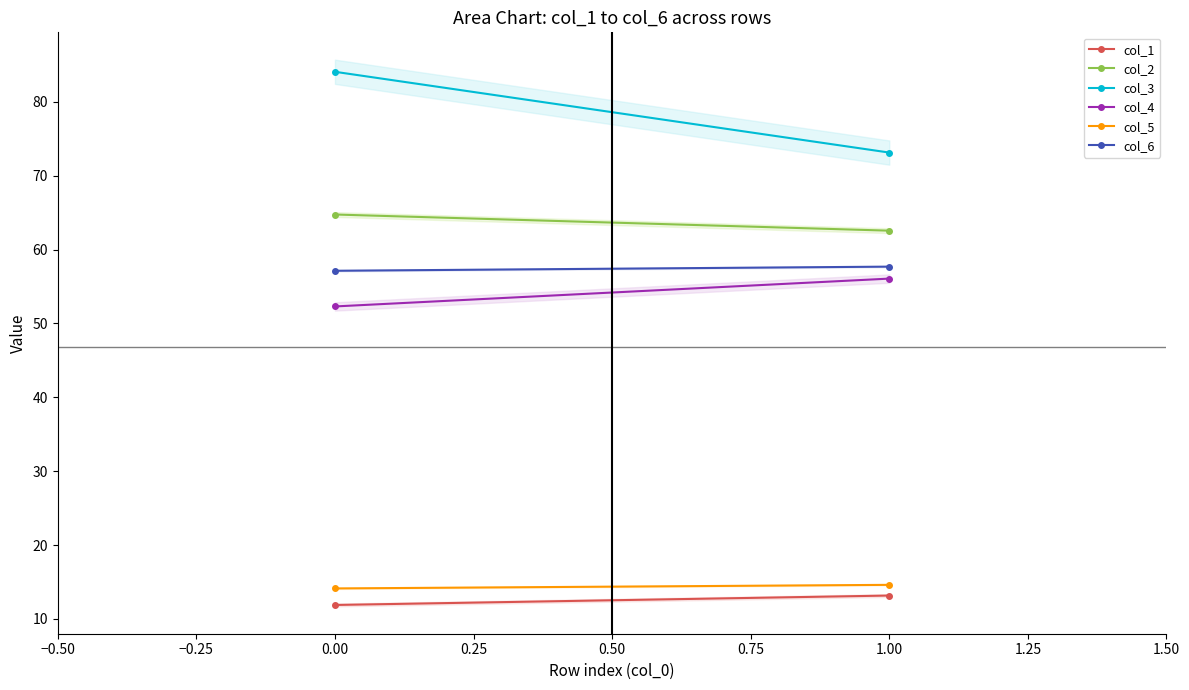

What is the difference between the highest and lowest values at 0.00?

72.2